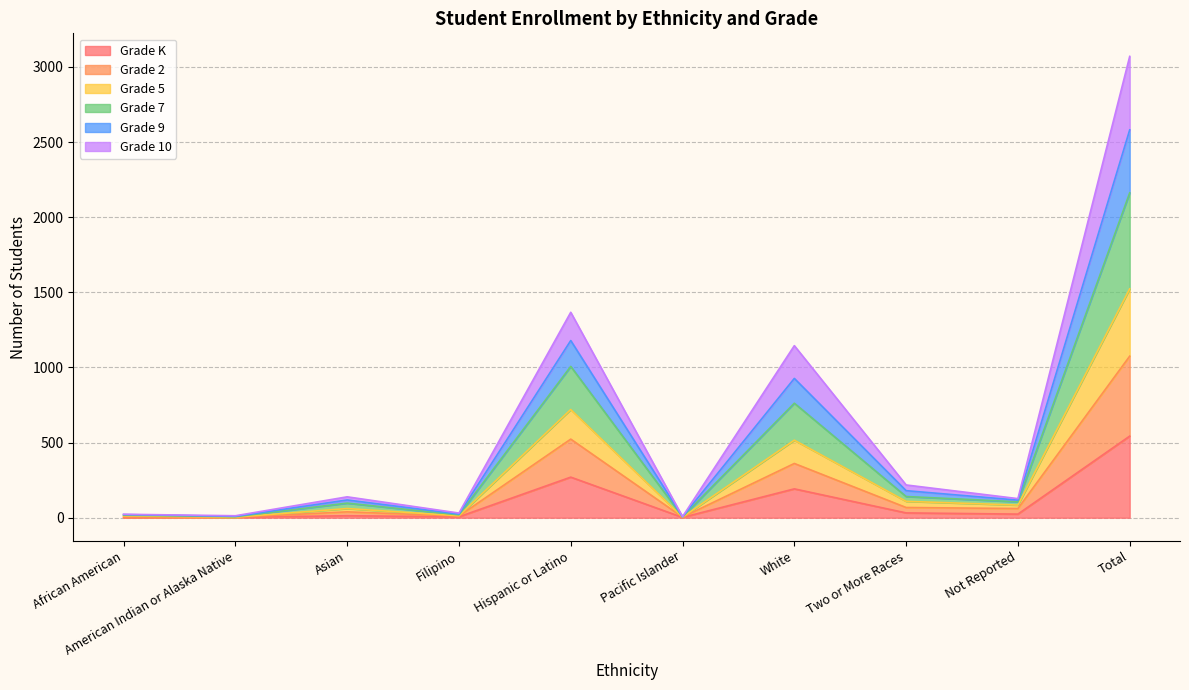

Is it true that Grade 7 equals 10 at Pacific Islander?

False